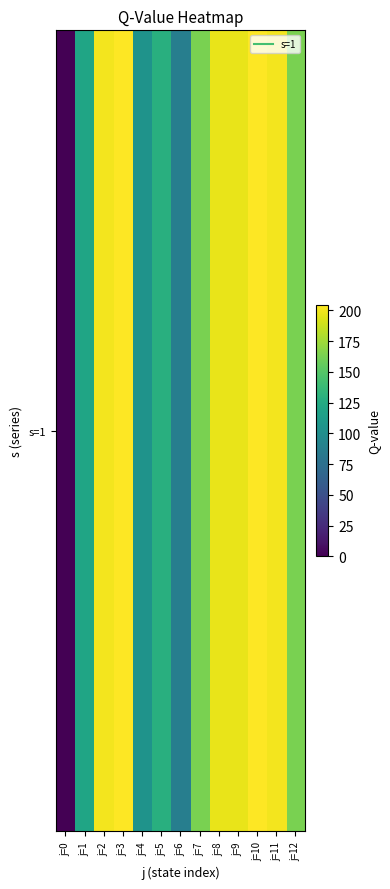

What is the change in value from j=2 to j=7?

-37.5